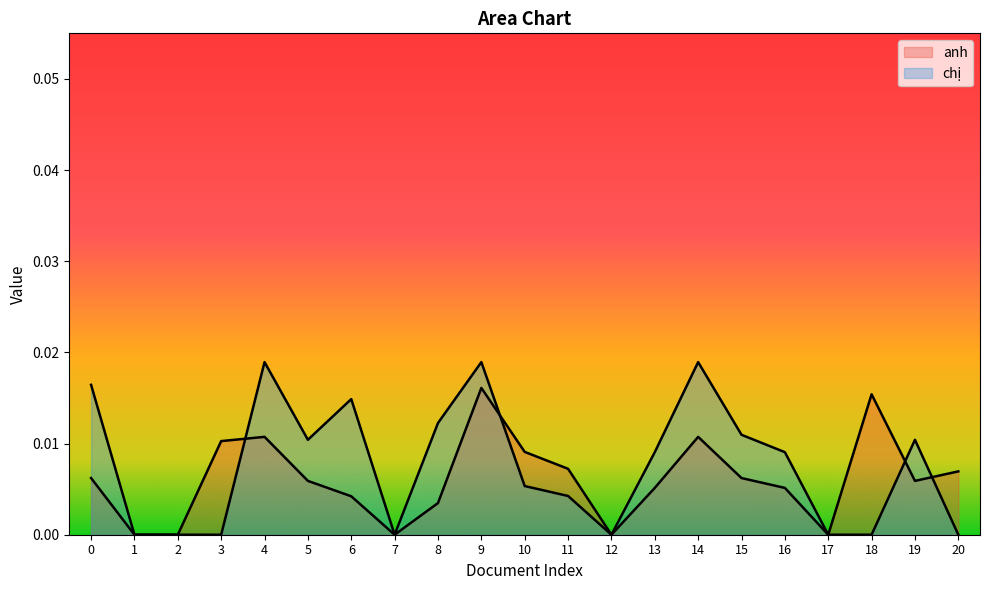

How many series are shown in this chart?

2